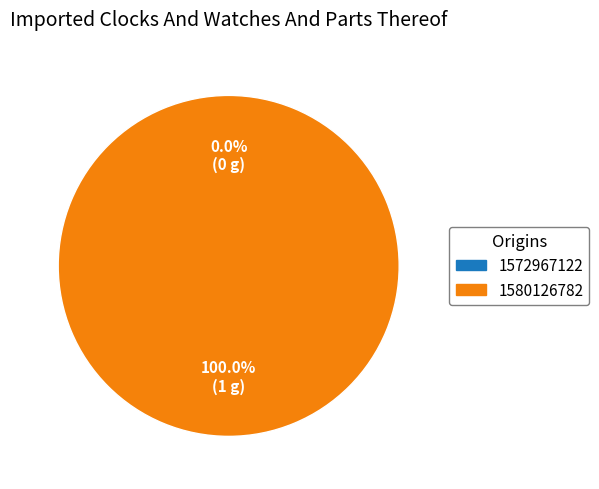

What percentage is the 1580126782 slice, to the nearest percent?

100%